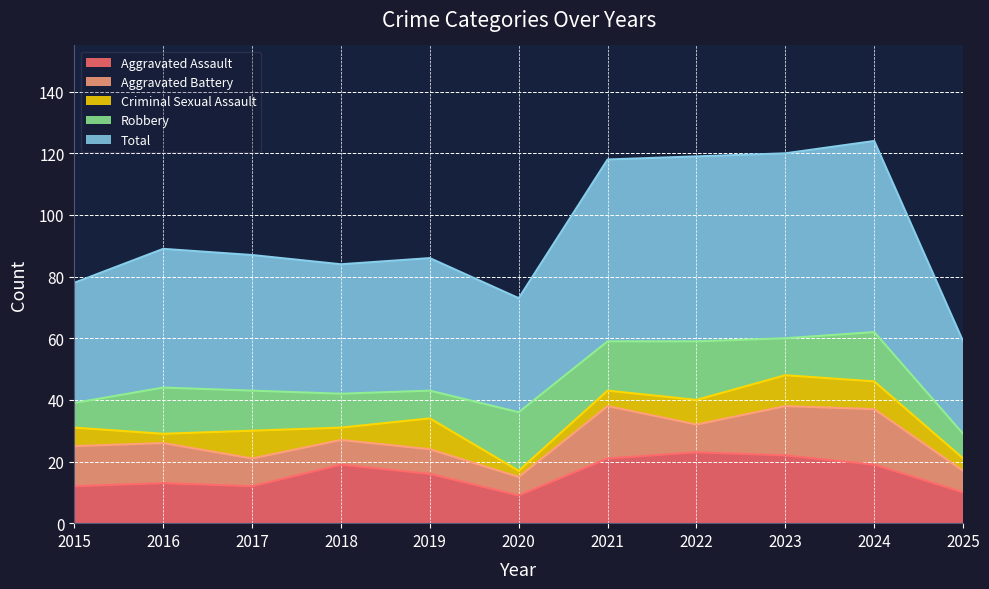

True or false: Total and Aggravated Assault intersect in this chart.

False